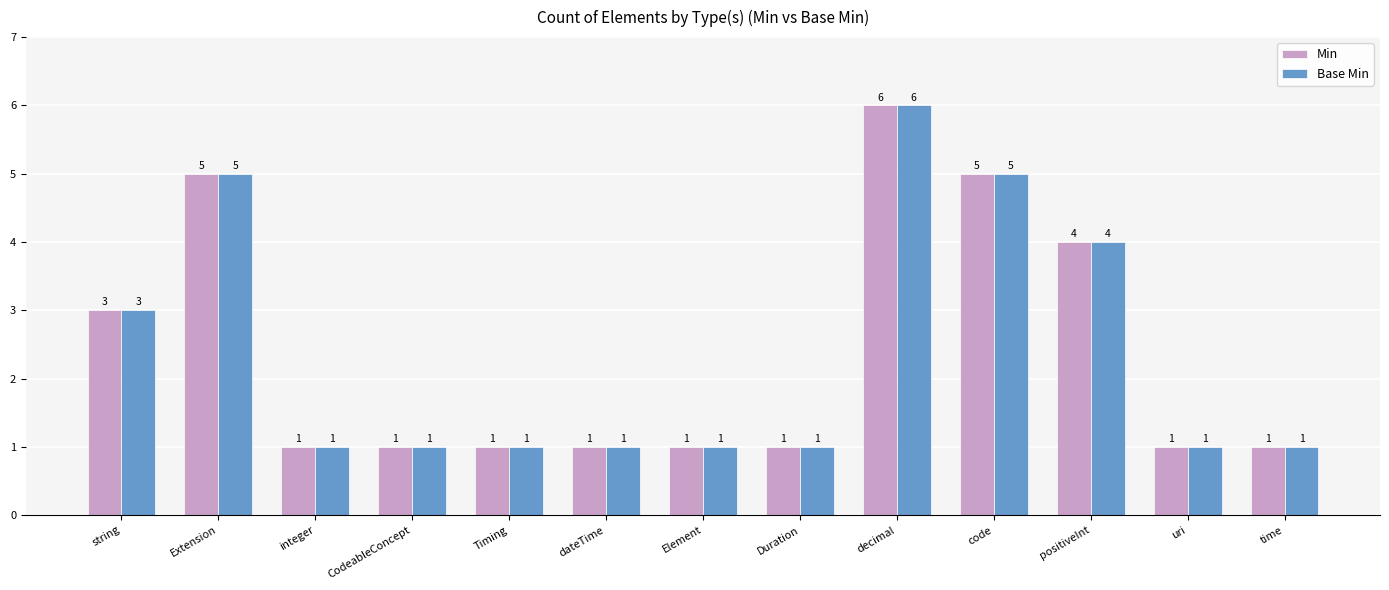

What position from the right is CodeableConcept?

10